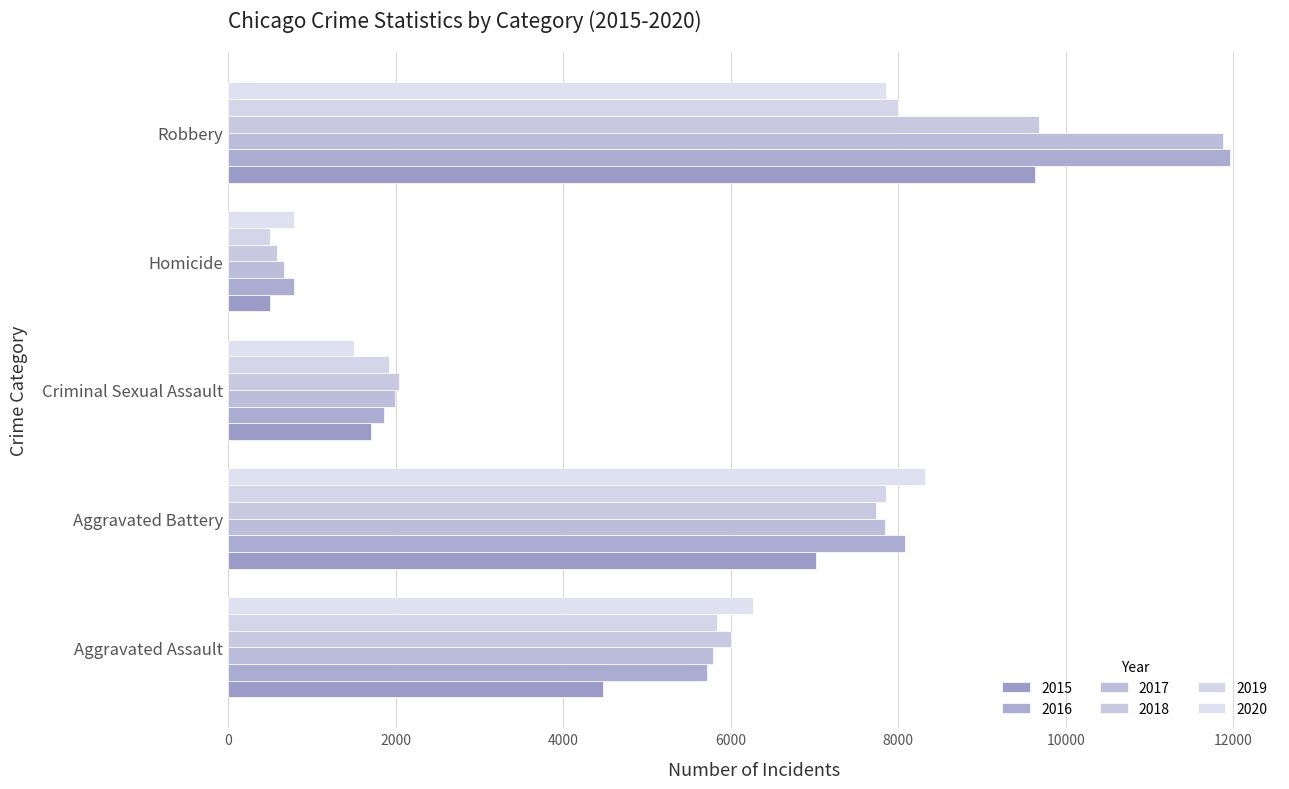

What is the label of the 5th bar from the left?

Robbery